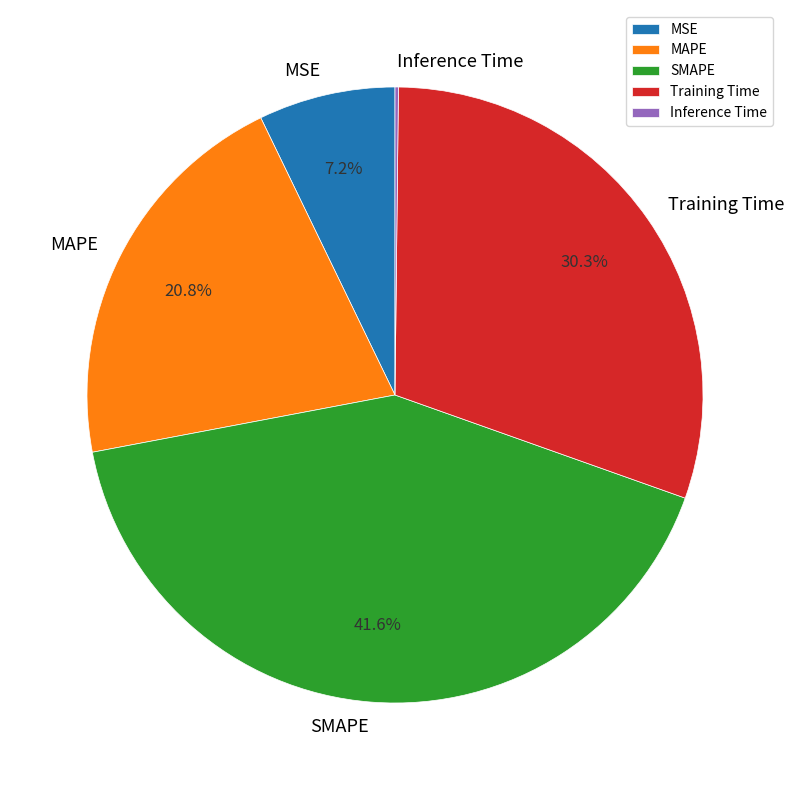

Between SMAPE and MAPE, which is larger?

SMAPE